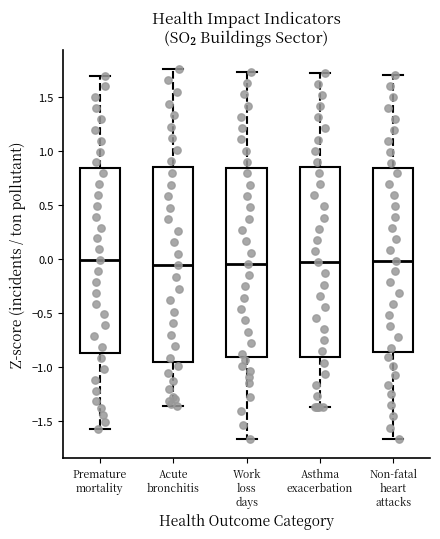

Where is the lower edge of the box for Premature mortality on the y-axis? The values are not printed on the chart, so give them approximately, as read against the axis.

-0.85